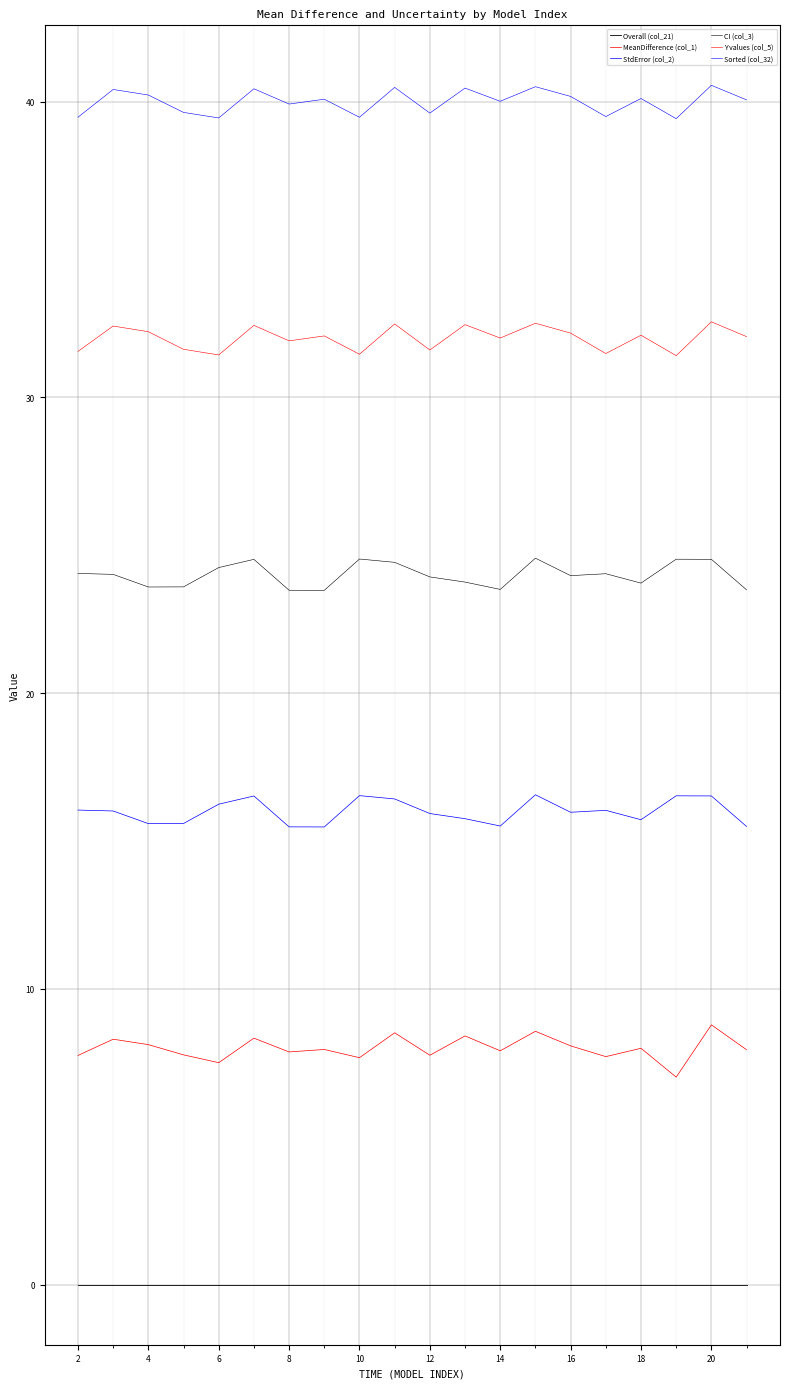

Does the chart display data point markers on the line(s)?

No